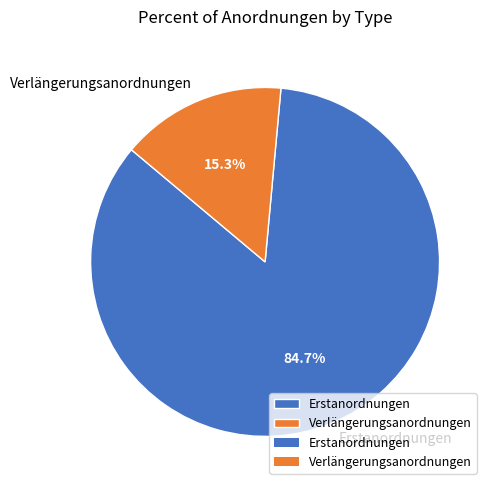

What is the majority slice?

Erstanordnungen